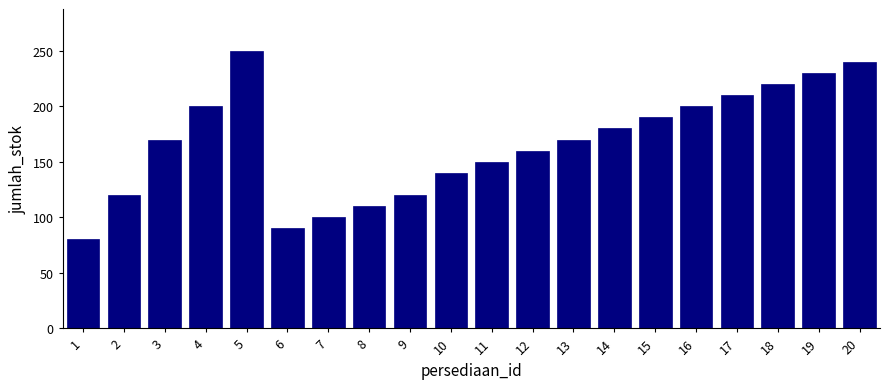

Reading left to right, what are all the values shown in this chart?

80	120	170	200	250	90	100	110	120	140	150	160	170	180	190	200	210	220	230	240